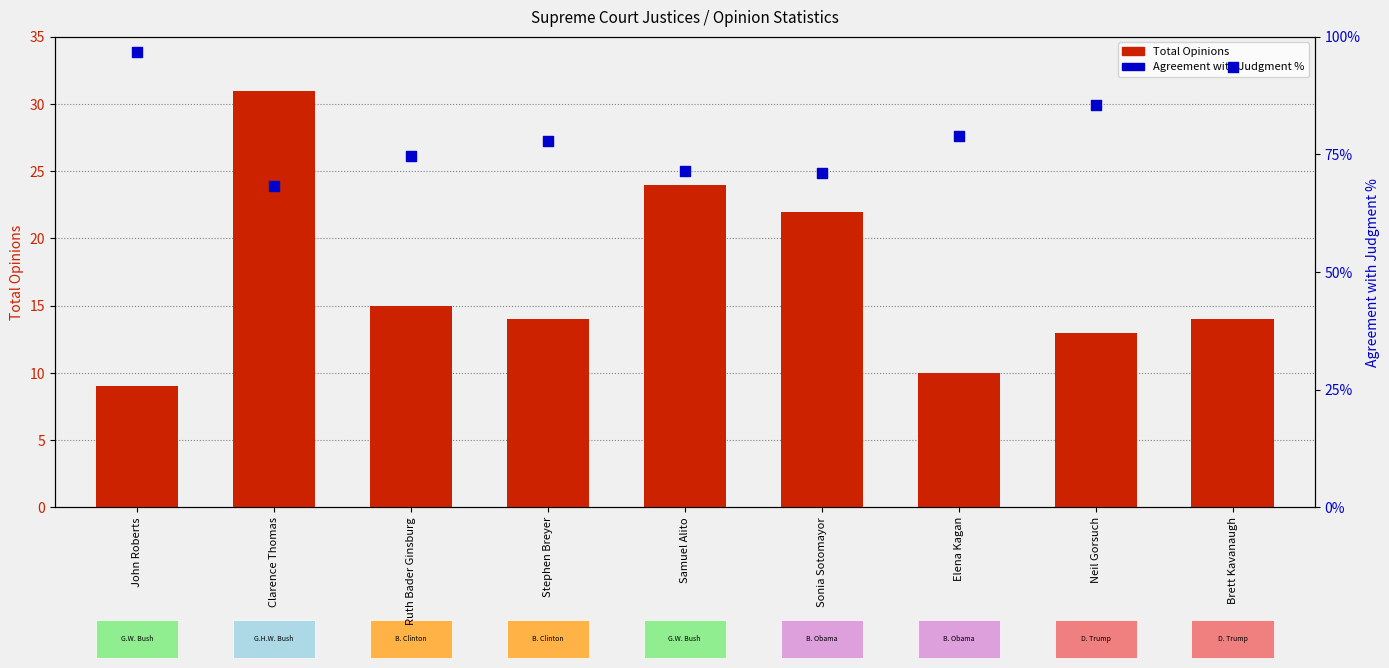

Is the value of Agreement % at Elena Kagan greater than the value of Total Opinions at Samuel Alito?

No